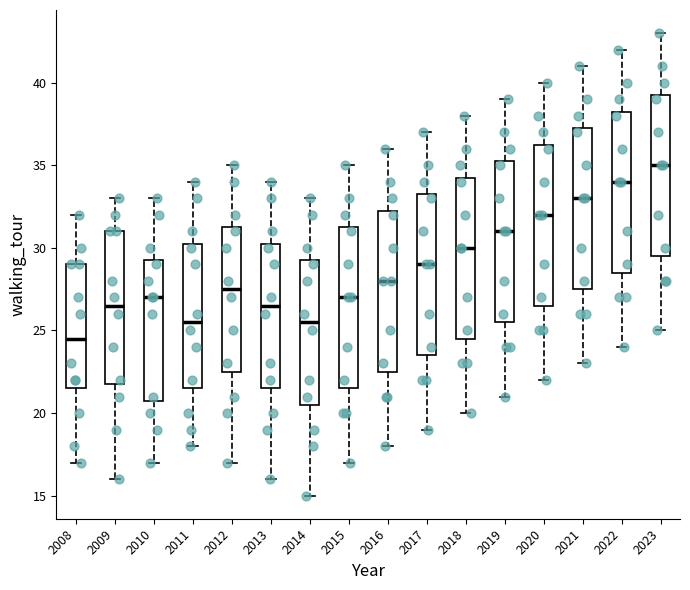

Reading left to right, read every box against the y-axis: the position of its median line, the range the box covers, and the ends of its whiskers. The values are not printed on the chart, so give them approximately, as read against the axis.

2008: median 24.5, box 21.5 to 29.0, whiskers 17.0 to 32.0
2009: median 26.5, box 22.0 to 31.0, whiskers 16.0 to 33.0
2010: median 27.0, box 21.0 to 29.5, whiskers 17.0 to 33.0
2011: median 25.5, box 21.5 to 30.5, whiskers 18.0 to 34.0
2012: median 27.5, box 22.5 to 31.5, whiskers 17.0 to 35.0
2013: median 26.5, box 21.5 to 30.5, whiskers 16.0 to 34.0
2014: median 25.5, box 20.5 to 29.5, whiskers 15.0 to 33.0
2015: median 27.0, box 21.5 to 31.5, whiskers 17.0 to 35.0
2016: median 28.0, box 22.5 to 32.5, whiskers 18.0 to 36.0
2017: median 29.0, box 23.5 to 33.5, whiskers 19.0 to 37.0
2018: median 30.0, box 24.5 to 34.5, whiskers 20.0 to 38.0
2019: median 31.0, box 25.5 to 35.5, whiskers 21.0 to 39.0
2020: median 32.0, box 26.5 to 36.5, whiskers 22.0 to 40.0
2021: median 33.0, box 27.5 to 37.5, whiskers 23.0 to 41.0
2022: median 34.0, box 28.5 to 38.5, whiskers 24.0 to 42.0
2023: median 35.0, box 29.5 to 39.5, whiskers 25.0 to 43.0